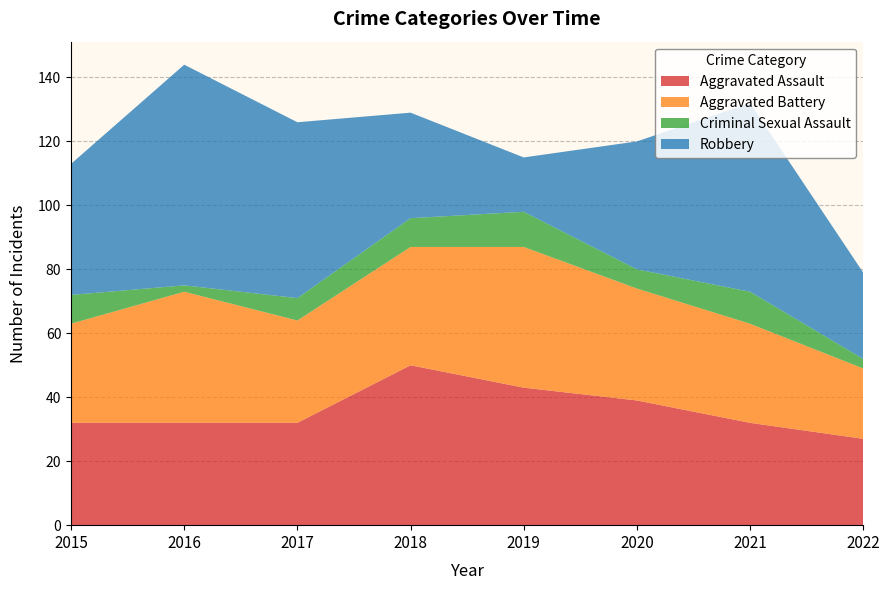

Reading left to right, extract all data points from this chart.

Aggravated Assault: 32	32	32	50	43	39	32	27
Aggravated Battery: 31	41	32	37	44	35	31	22
Criminal Sexual Assault: 9	2	7	9	11	6	10	3
Robbery: 41	69	55	33	17	40	59	27